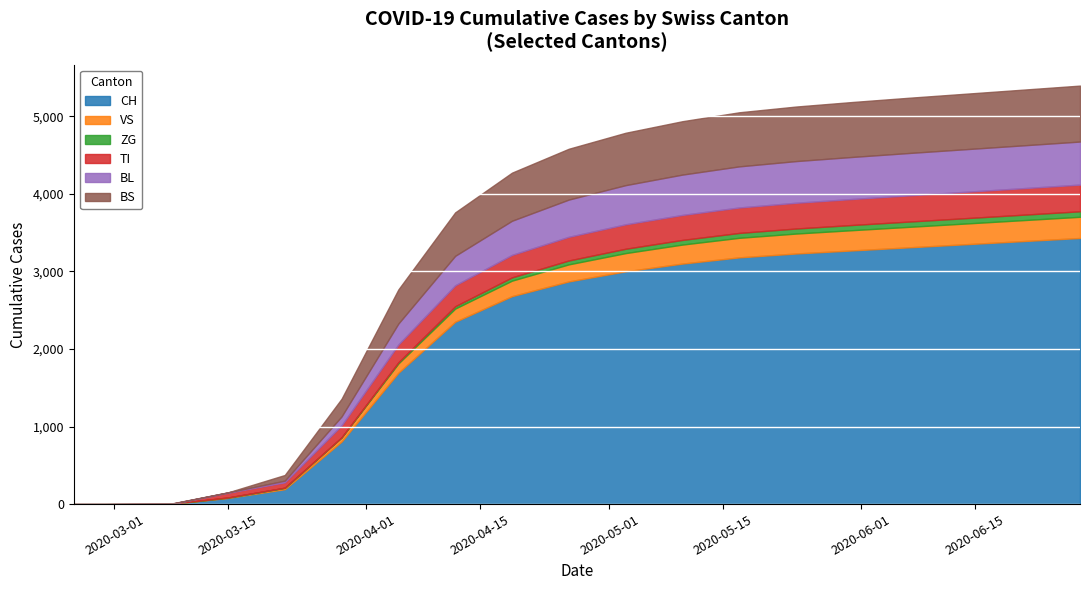

How many lines are shown in the chart?

6